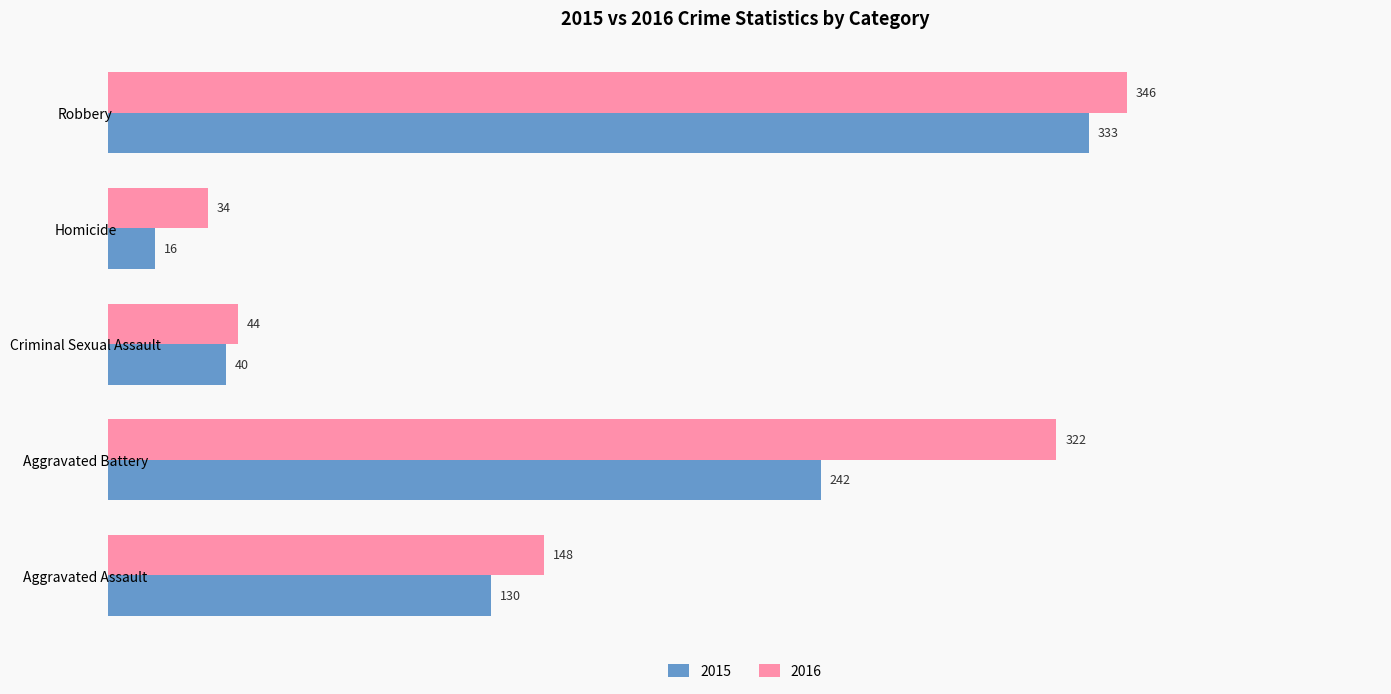

At which label is 2016 closest to 190?

Aggravated Assault